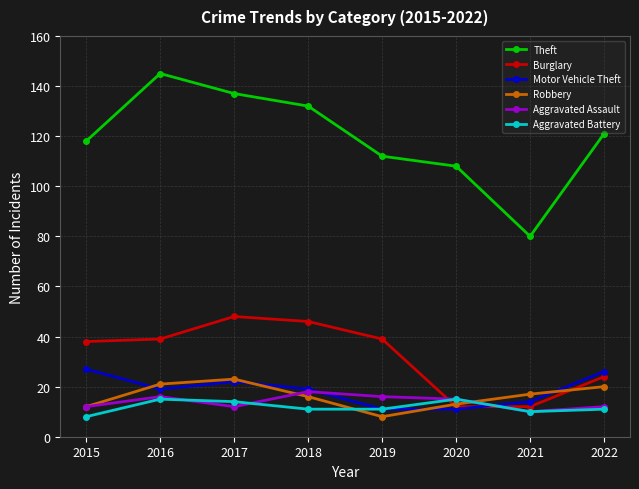

What are all the series names shown in the legend?

Theft, Burglary, Motor Vehicle Theft, Robbery, Aggravated Assault, Aggravated Battery